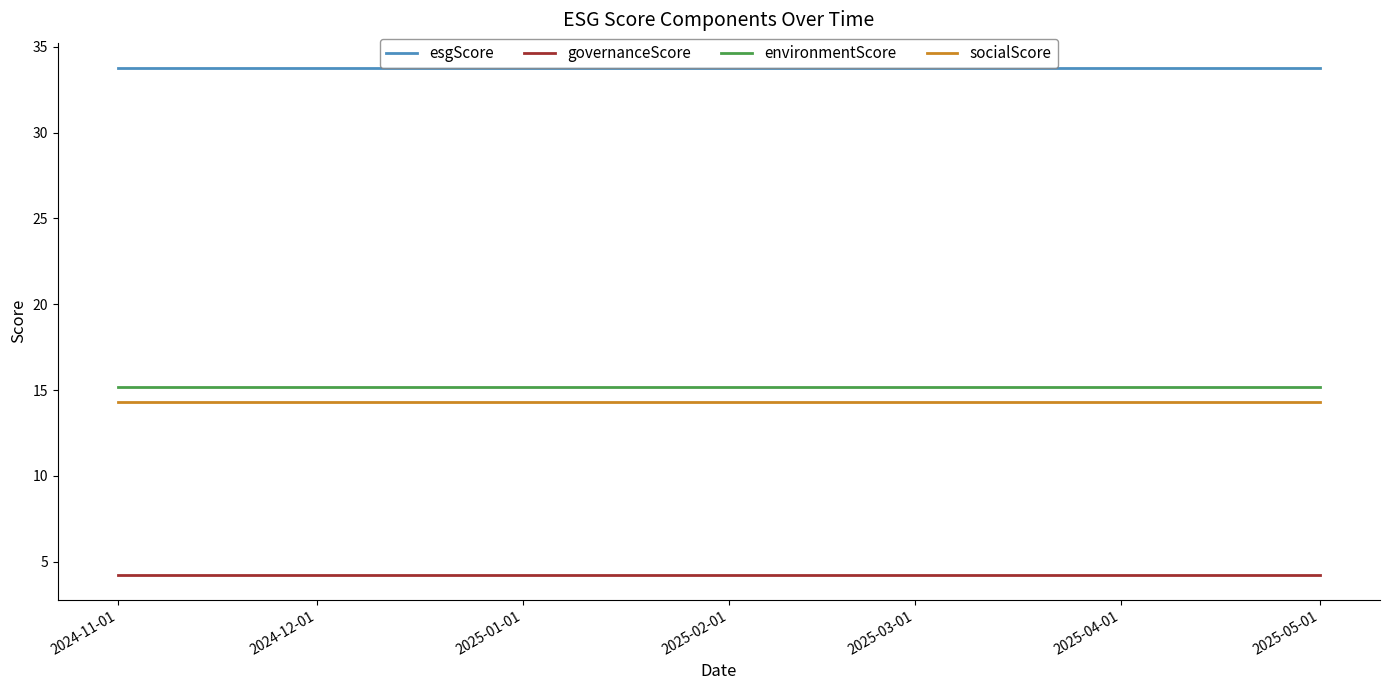

What is the sum of all socialScore values?

100.2